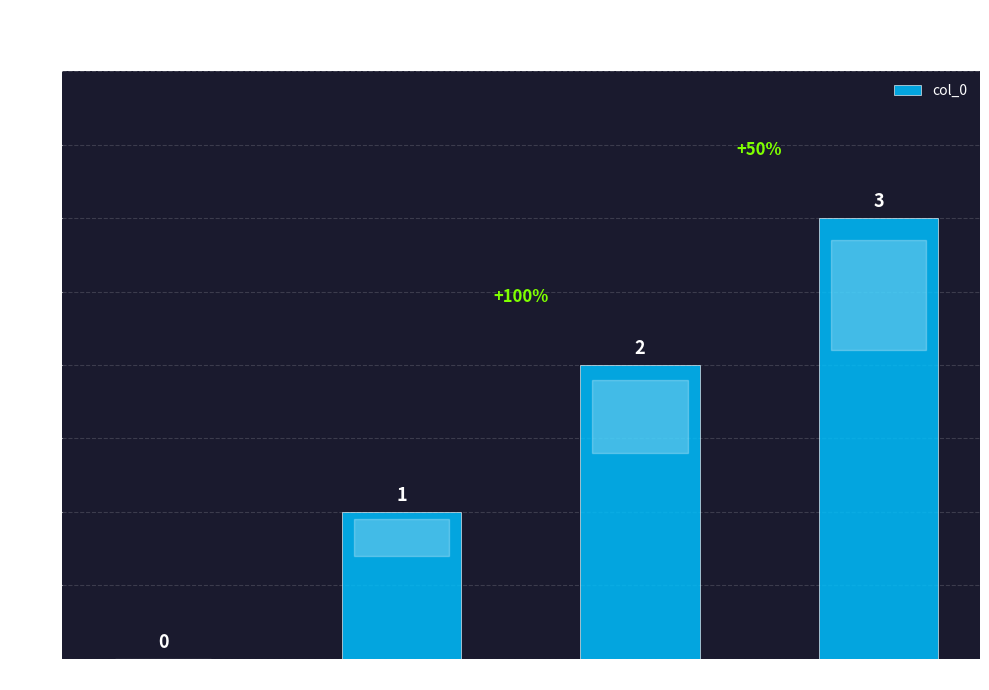

Where is the data nearest to the value 1?

Distribution